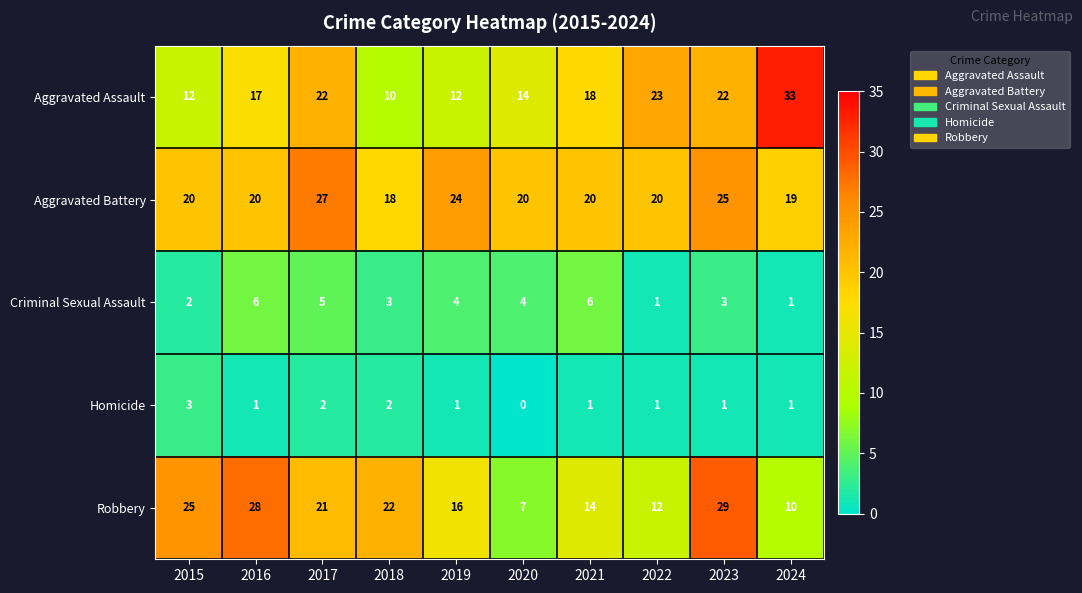

What is the difference between the second highest and second lowest values in the Aggravated Battery series?

6